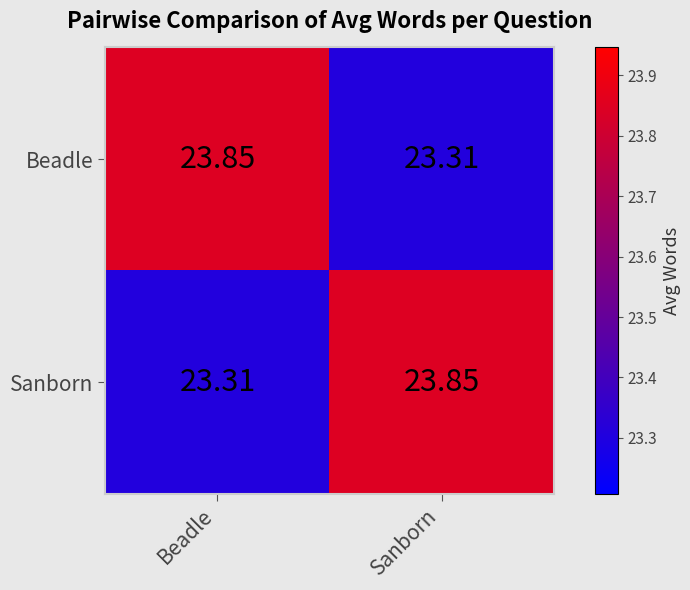

List the labels in order of Sanborn value, smallest first.

Beadle, Sanborn